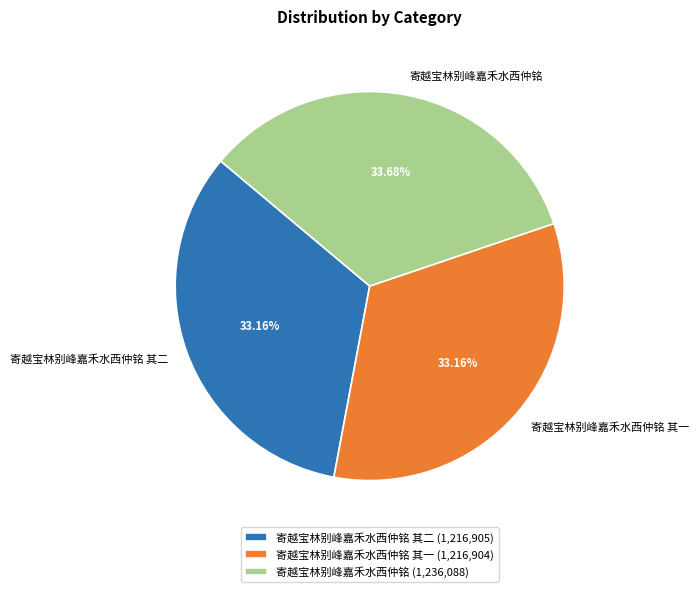

To the nearest percent, what is the difference between the 寄越宝林别峰嘉禾水西仲铭 and 寄越宝林别峰嘉禾水西仲铭 其二 slice percentages?

1%